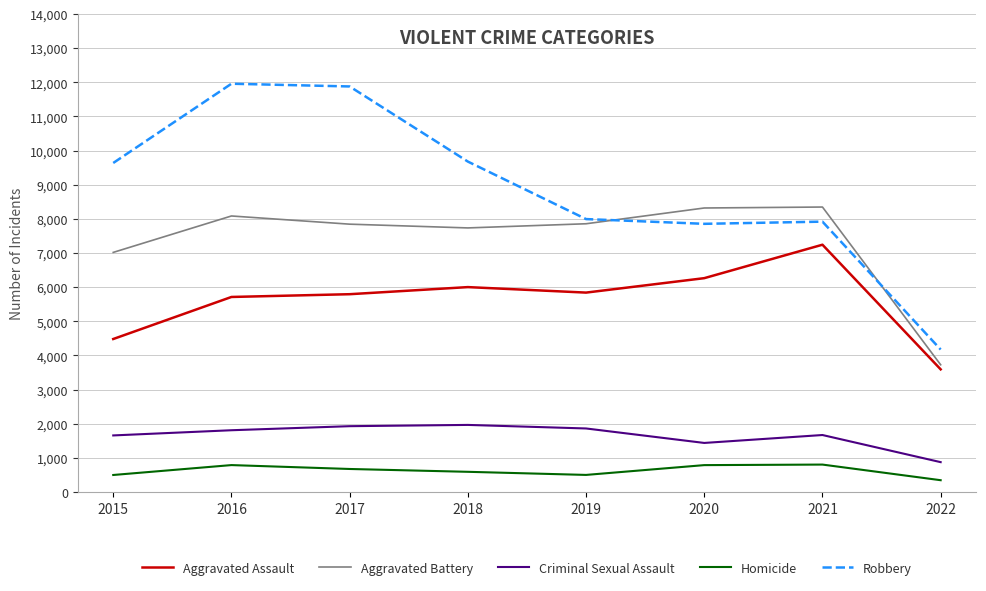

True or false: Homicide and Aggravated Assault intersect in this chart.

False